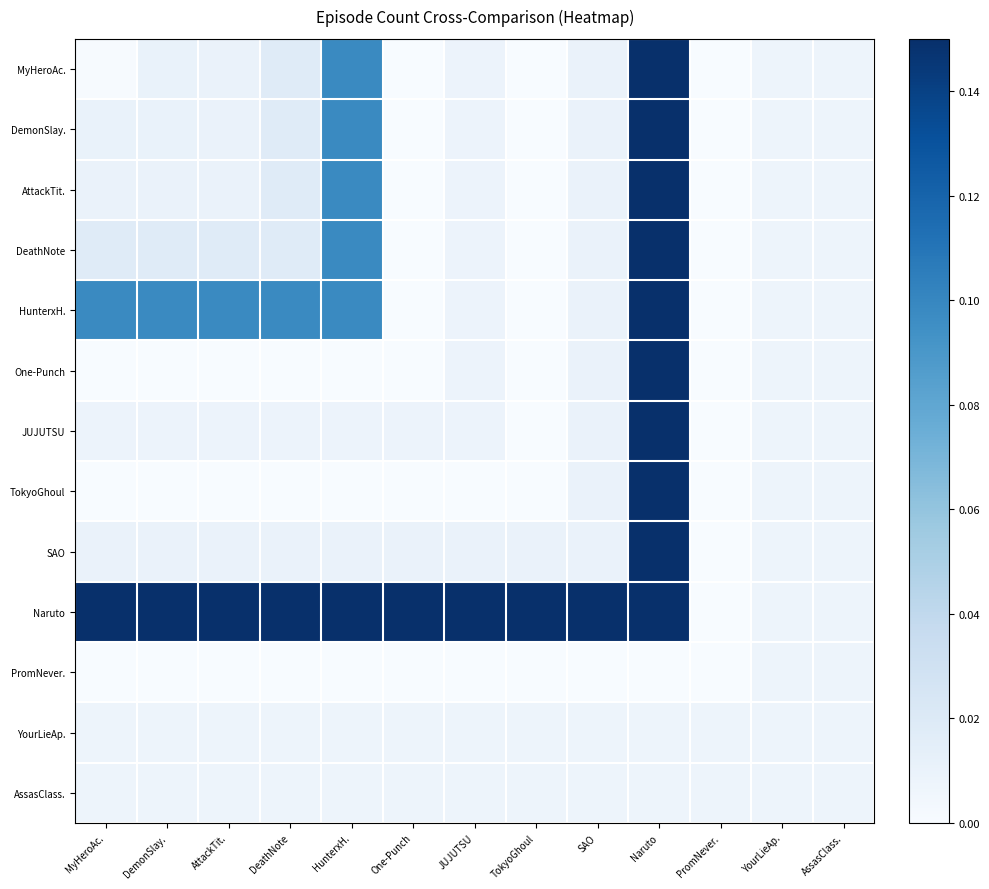

At how many categories does at least one series exceed 0?

13